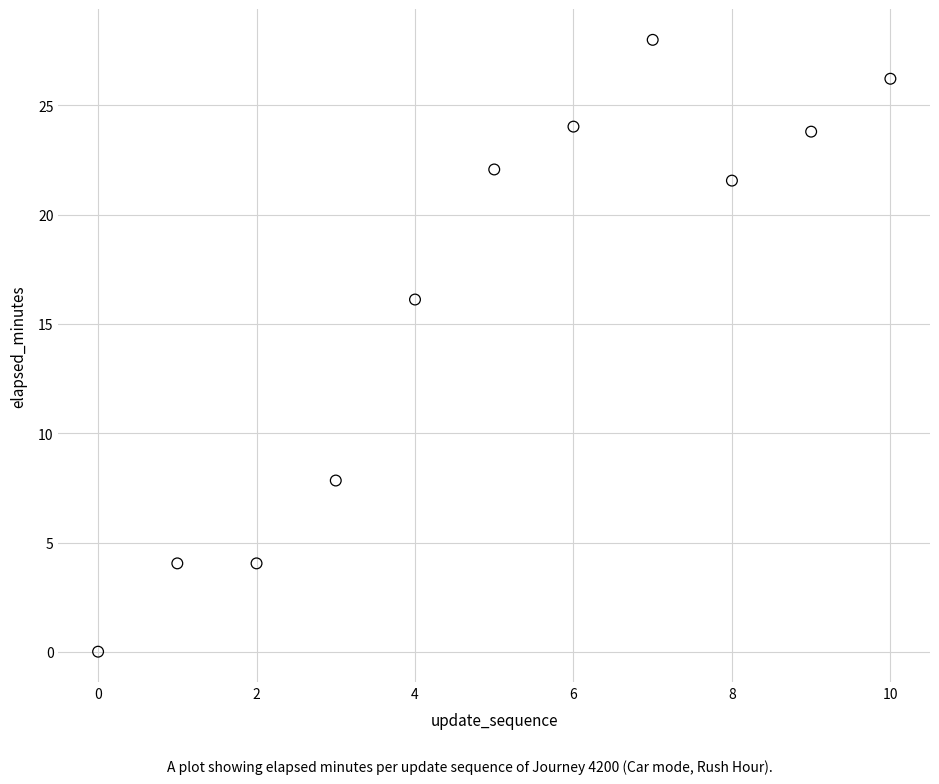

What Y value in the scatter plot is closest to 14?

16.1